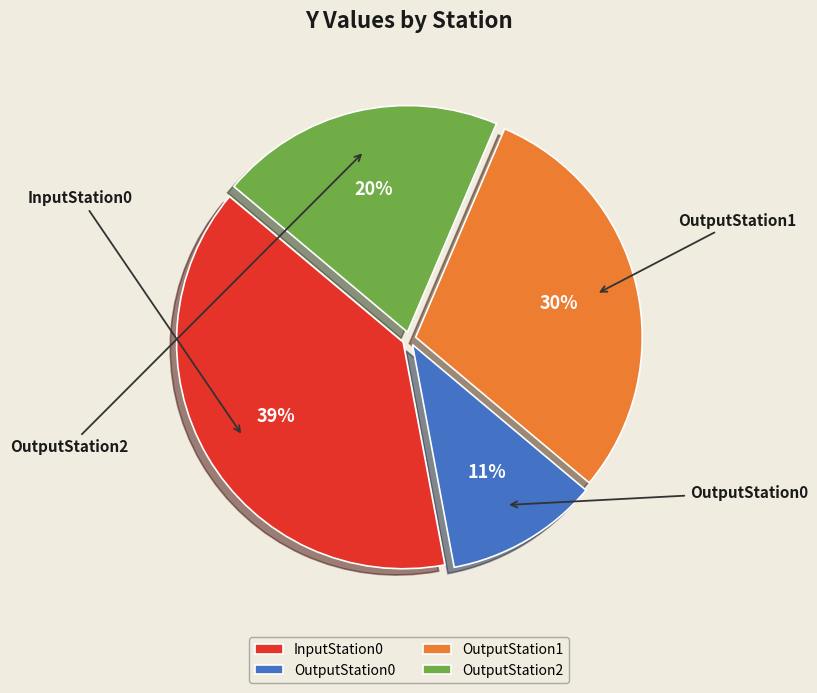

Is it true that InputStation0 is 33% of the pie?

False